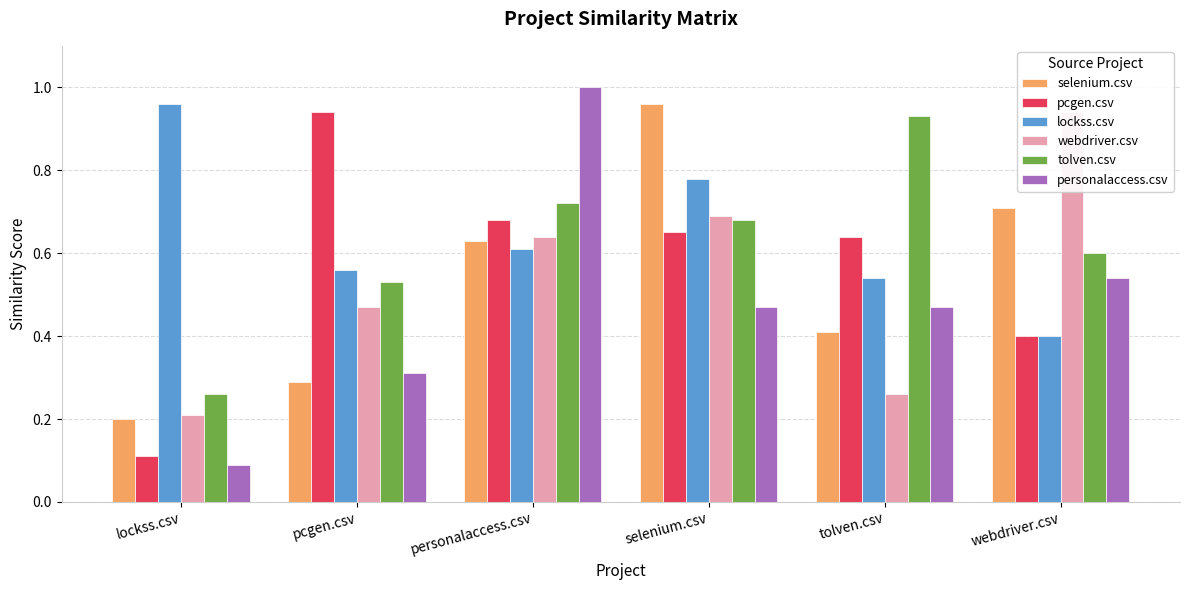

What are all the series names shown in the legend?

selenium.csv, pcgen.csv, lockss.csv, webdriver.csv, tolven.csv, personalaccess.csv